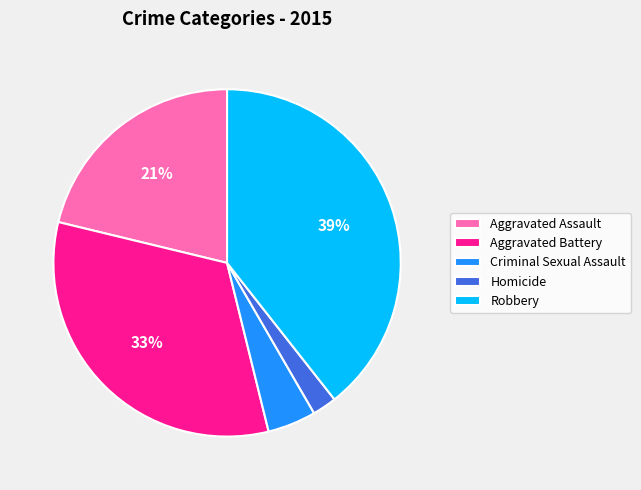

Is the sum of Aggravated Assault and Robbery greater than half?

Yes